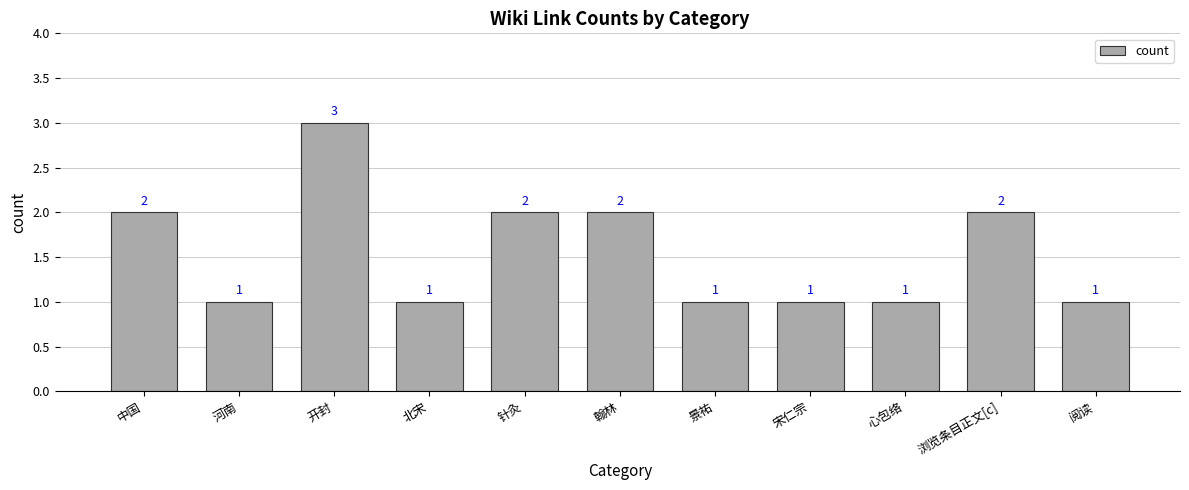

What is the greatest value displayed?

3